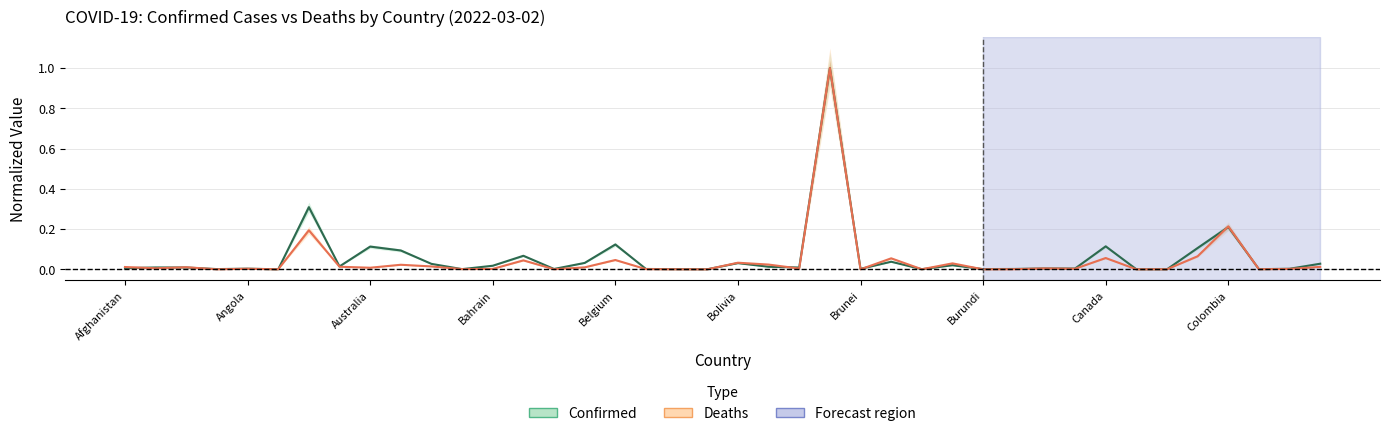

Is the value of Deaths (normalized) at 39 greater than the value of Confirmed (normalized) at 35?

No